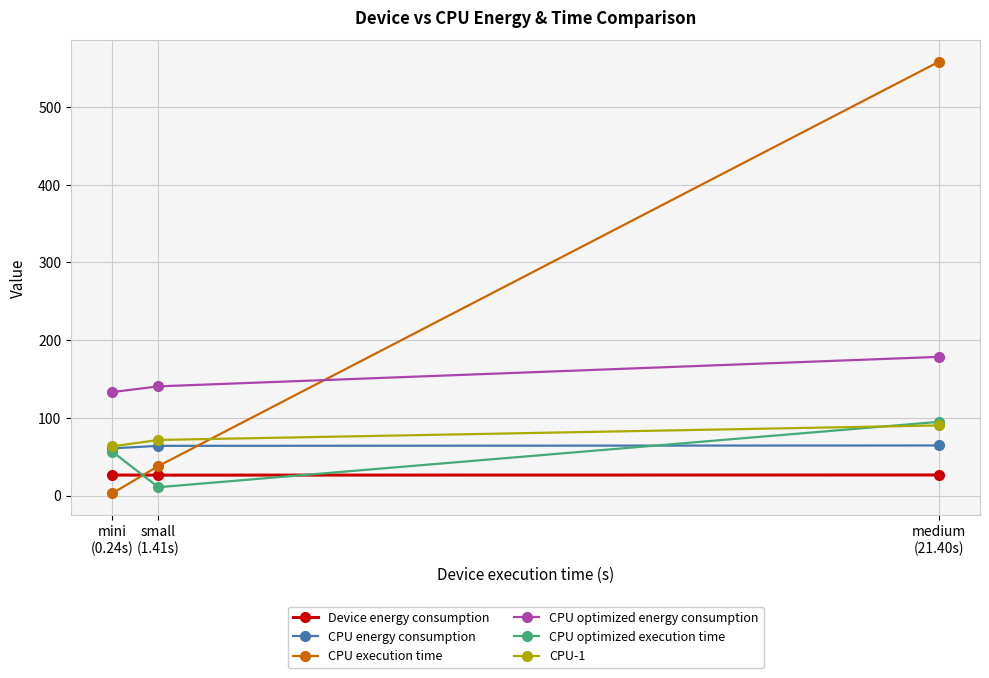

What is the total value across all series at mini
(0.24s)?

342.9